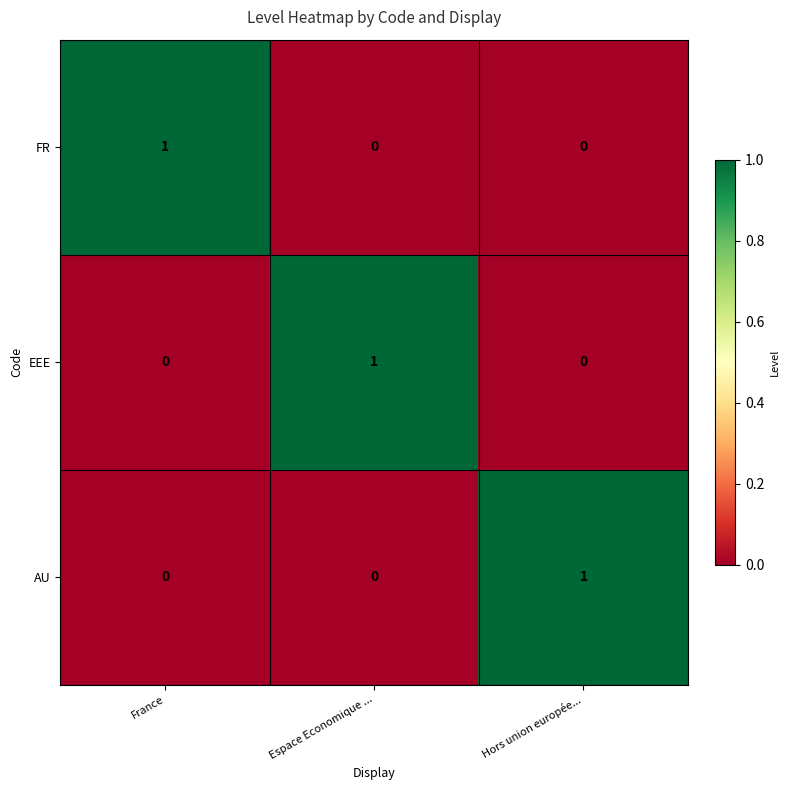

How many AU values are between 0 and 1?

3